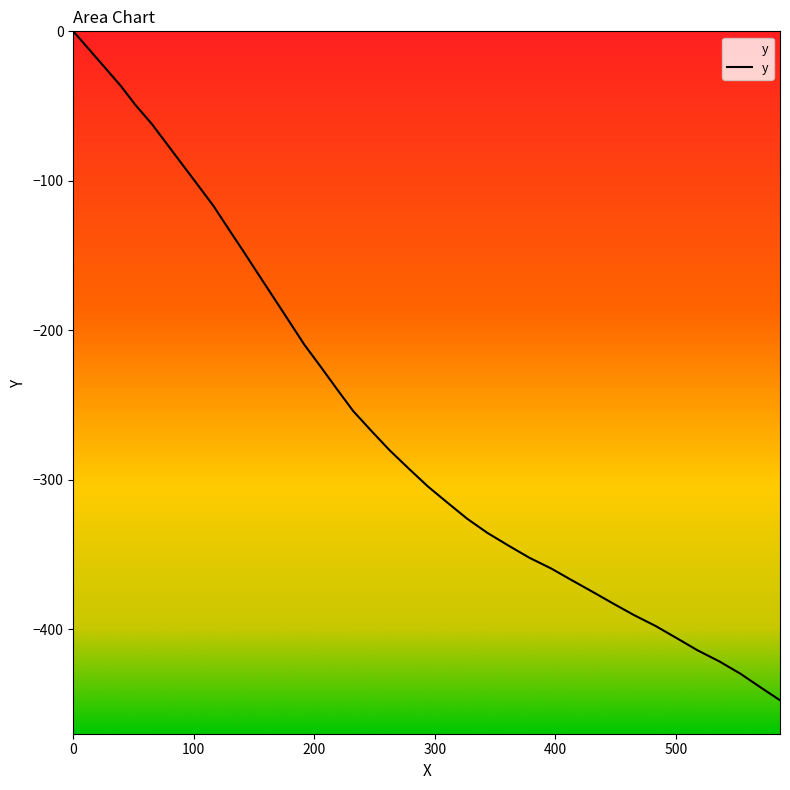

What is the difference between the maximum and minimum values?

447.5